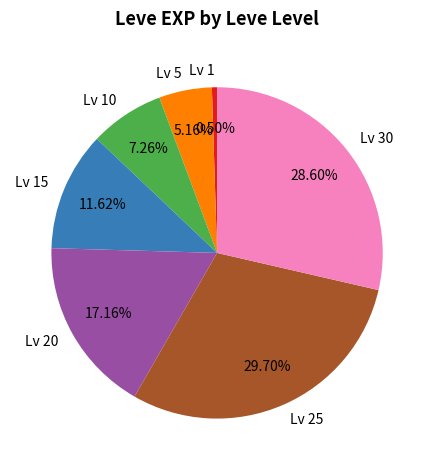

Rank the categories by value from highest to lowest.

Lv 25, Lv 30, Lv 20, Lv 15, Lv 10, Lv 5, Lv 1